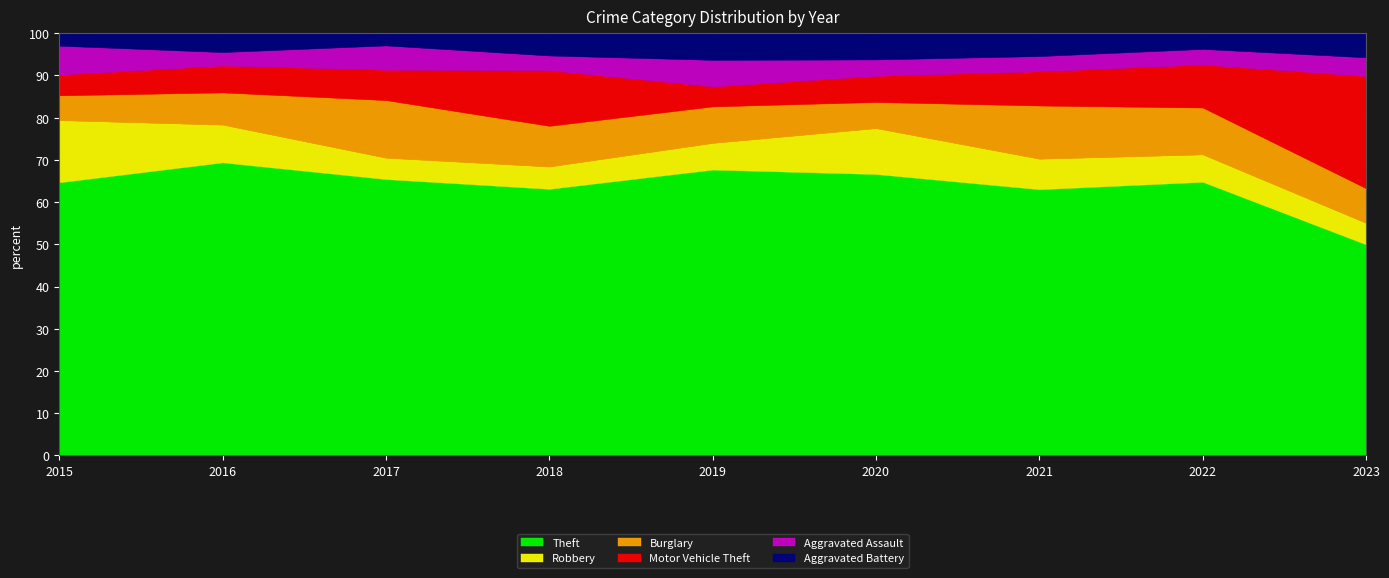

What is the total value across all series at 2017?

100.0